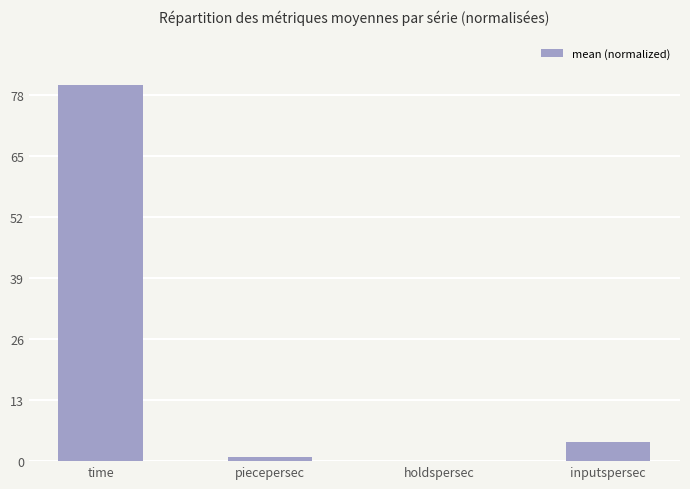

How many values exceed 4?

2